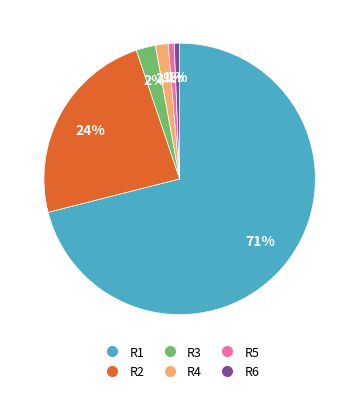

Which slice is the largest?

R1